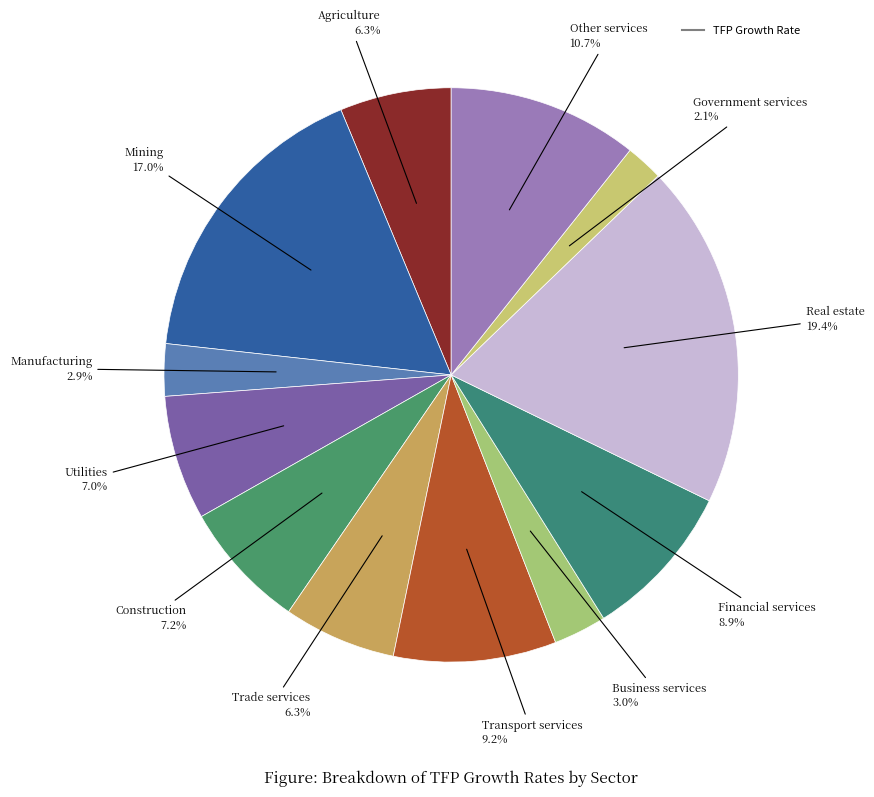

How many segments does this pie chart have?

12